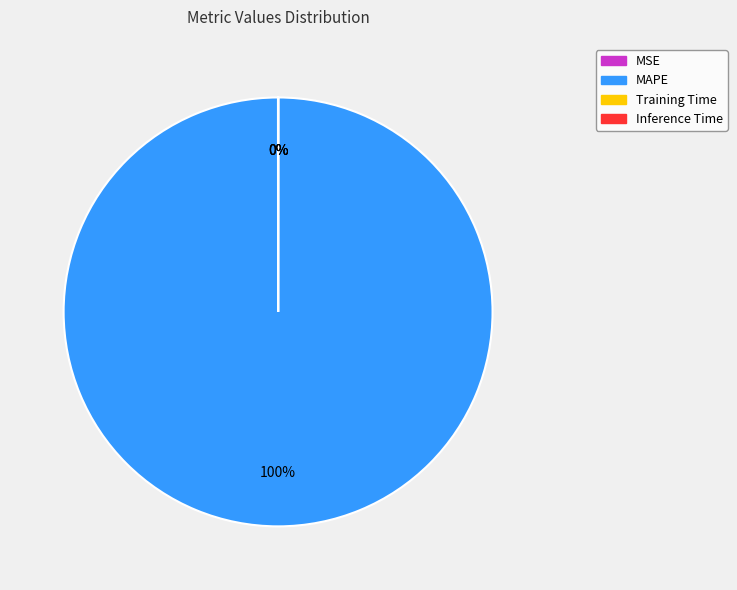

To the nearest percent, what is the average slice percentage?

25%